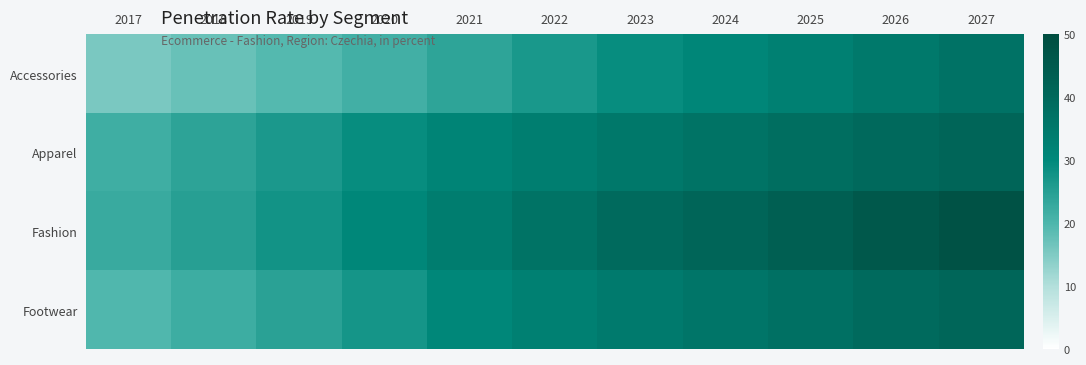

What is the minimum value shown in the chart?

15.6